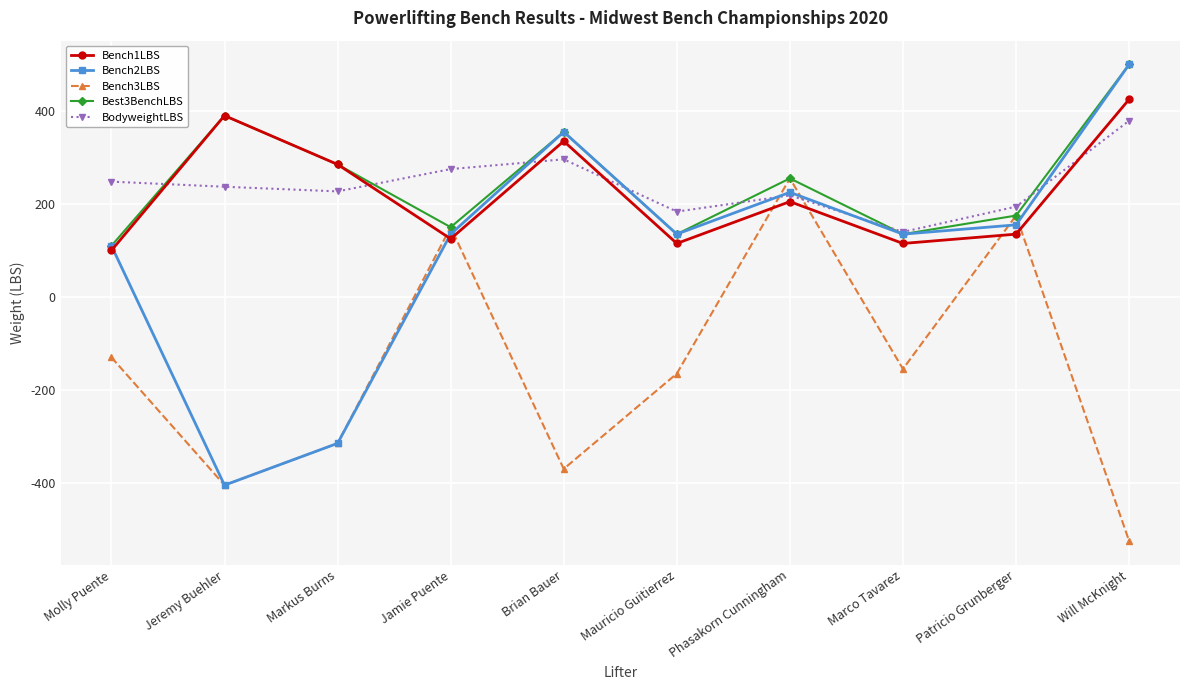

What is the minimum value shown in the chart?

-525.0